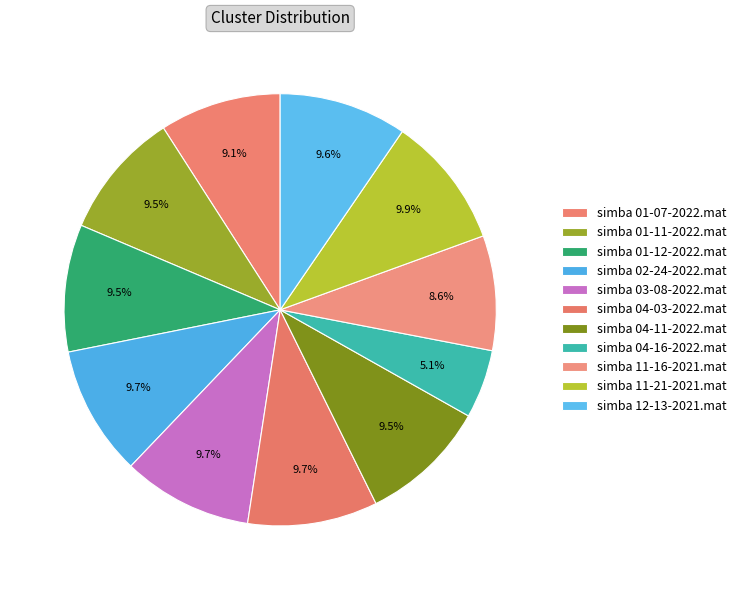

Do simba 04-03-2022.mat and simba 02-24-2022.mat together represent more than half of the pie?

No